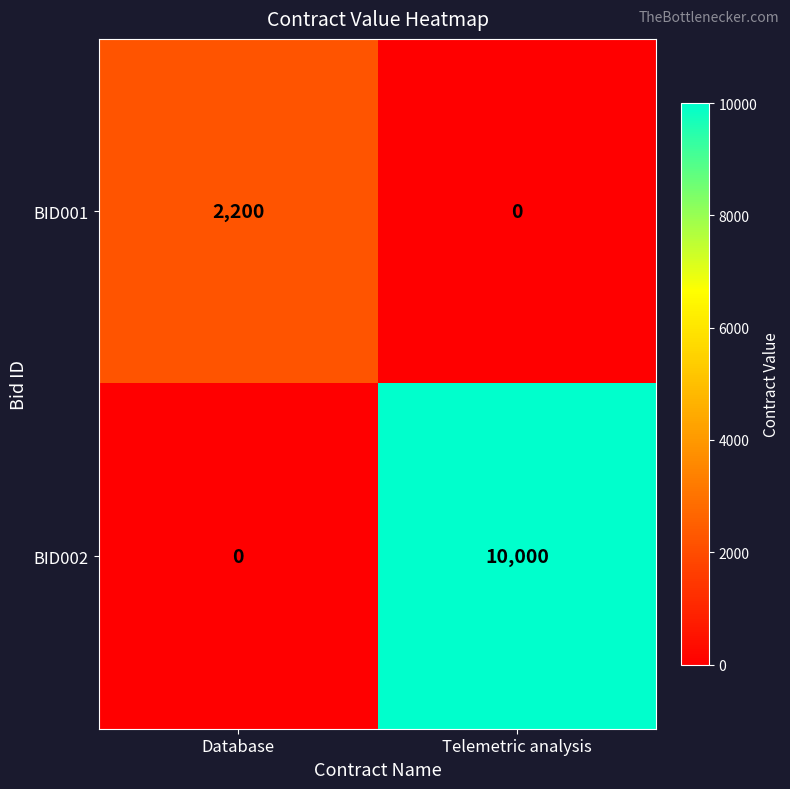

Rank the series by their maximum value, from lowest to highest.

BID001, BID002